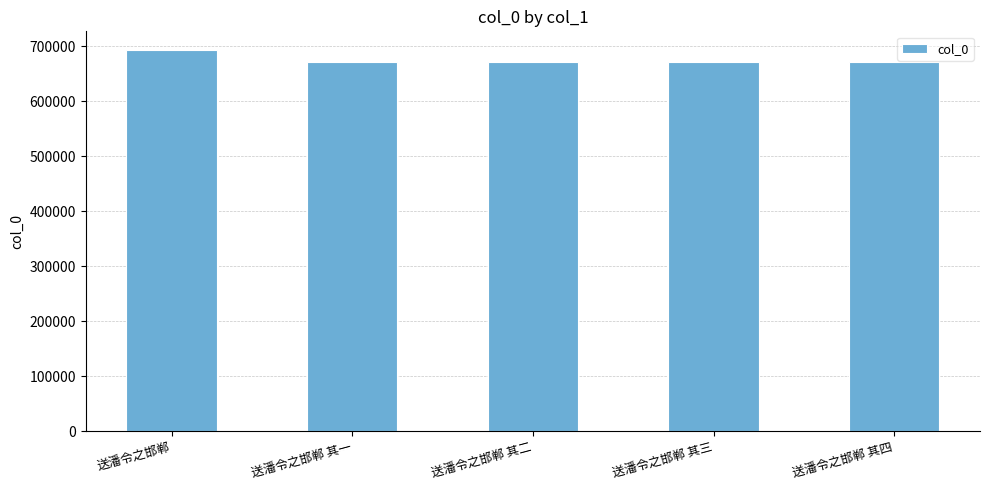

What is the average value?

675181